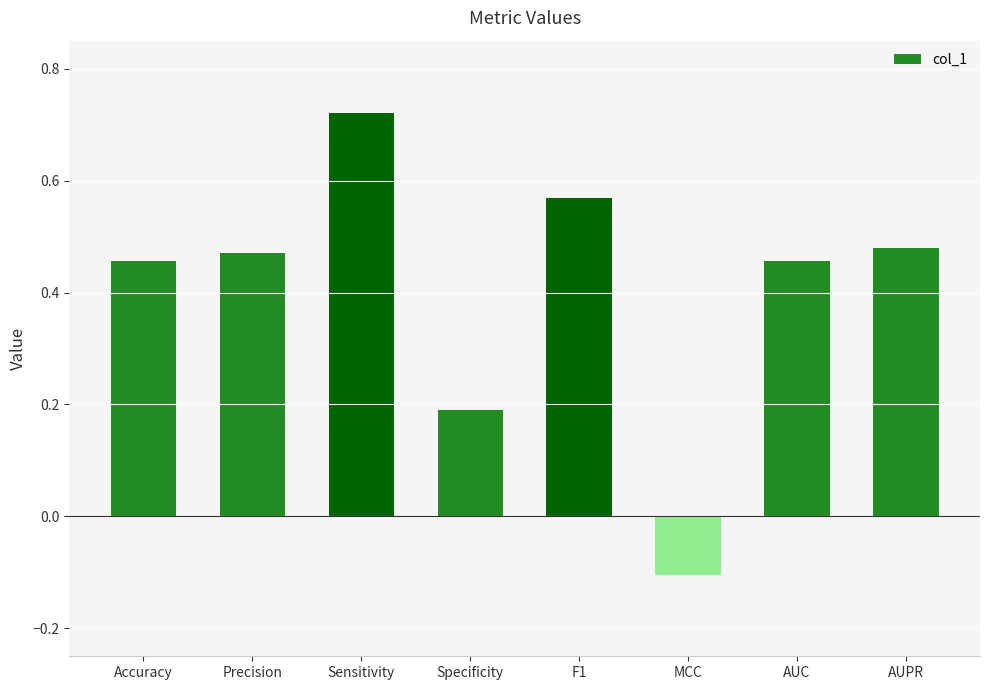

Which category has the lowest value across all series?

MCC